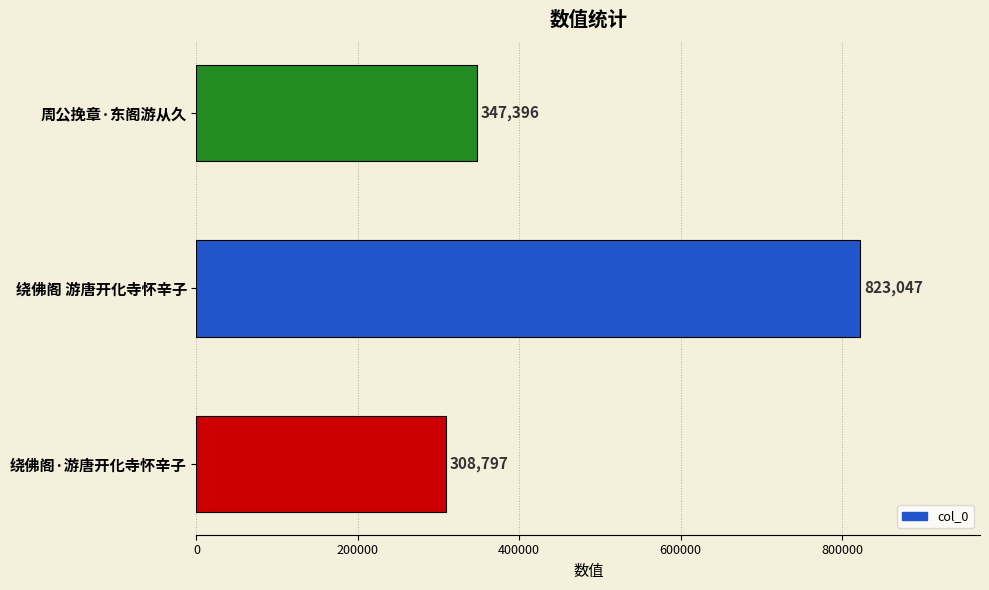

Reading top to bottom, list all the values displayed in this chart.

347396	823047	308797